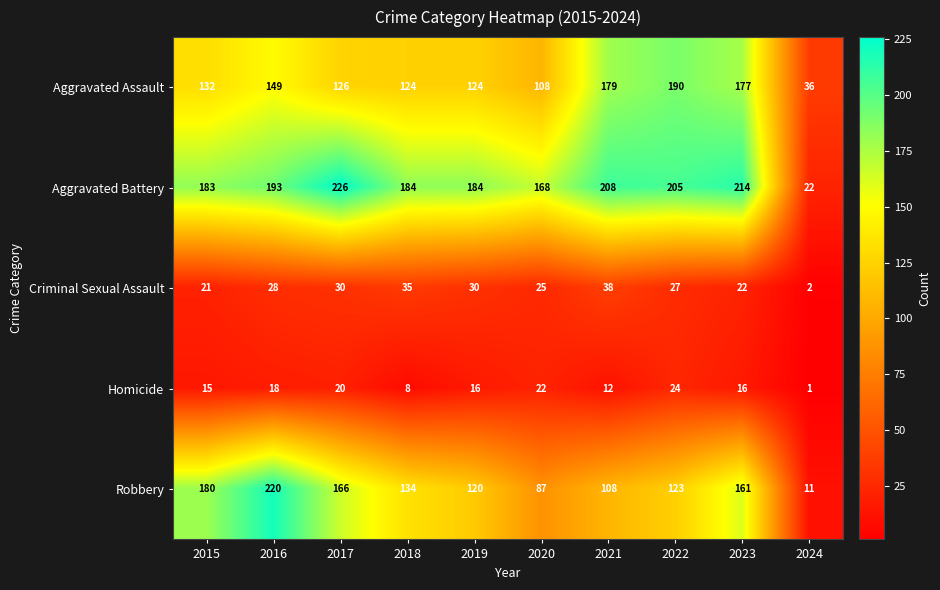

What is the maximum value shown in the chart?

226